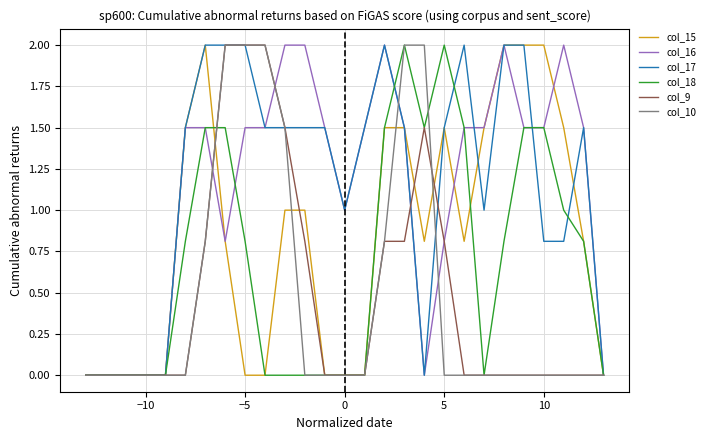

What is the maximum value for col_17?

2.0